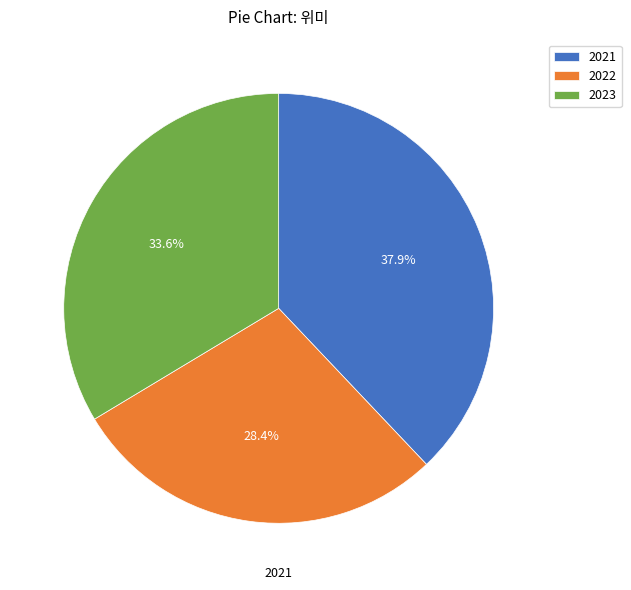

Rank the categories by value from lowest to highest.

2022, 2023, 2021